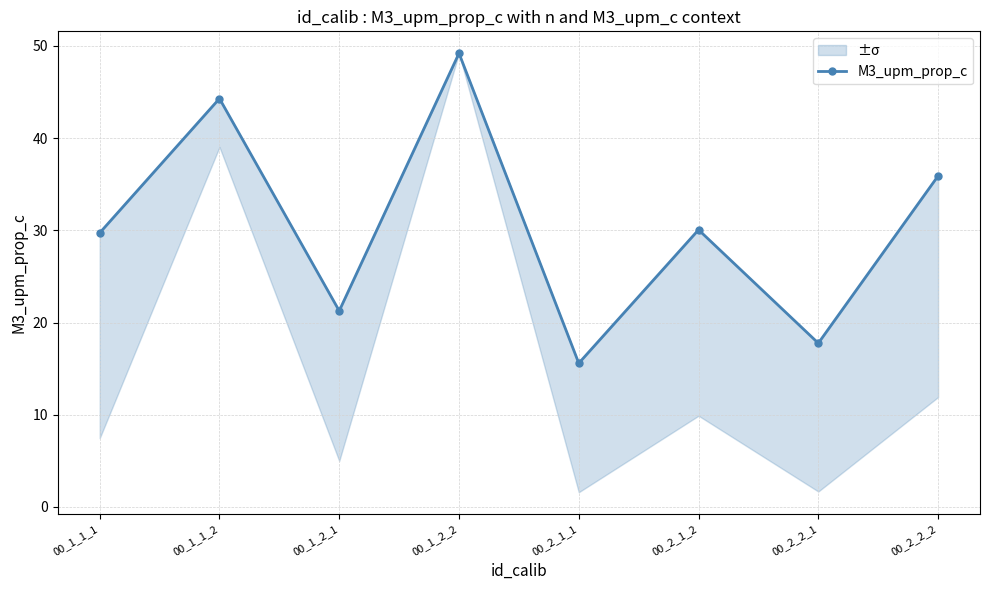

What is the difference between the maximum and minimum values?

33.6